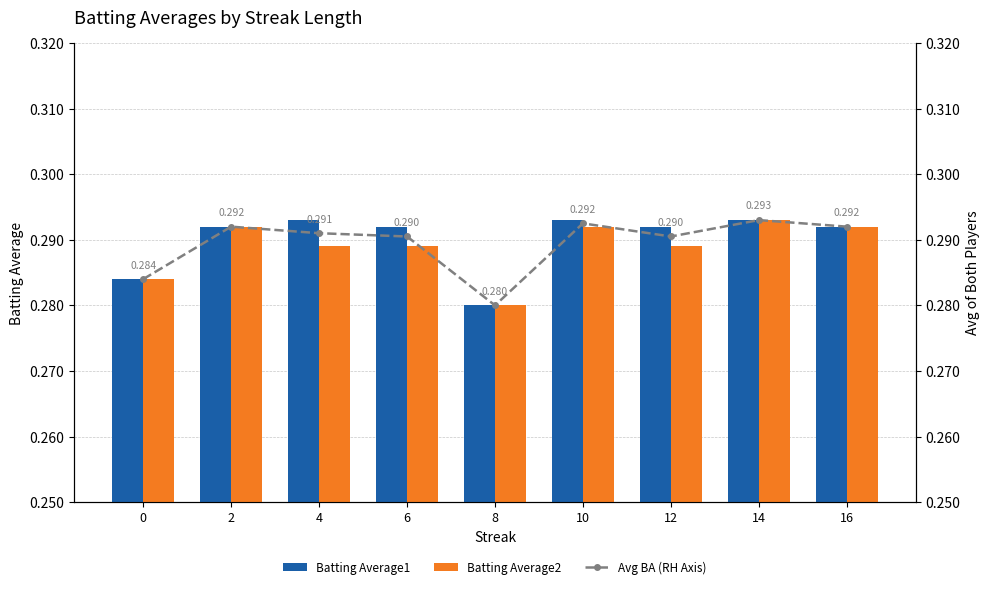

Rank the categories by Batting Average1 value from lowest to highest.

8, 0, 2, 6, 12, 16, 4, 10, 14